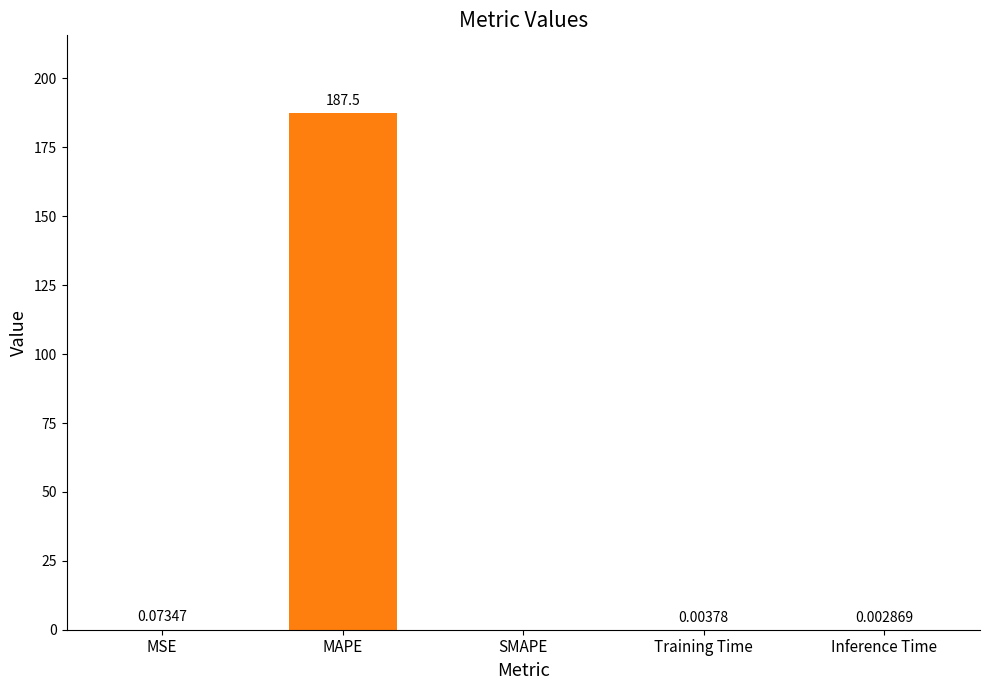

What is the change in value from MAPE to Inference Time?

-187.5